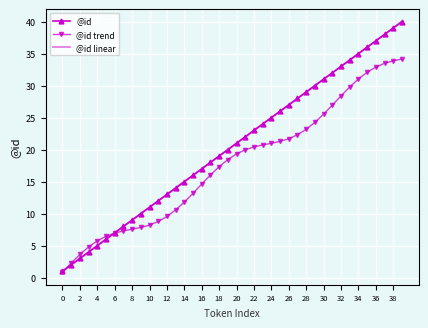

What is the label of the 14th point from the right?

26